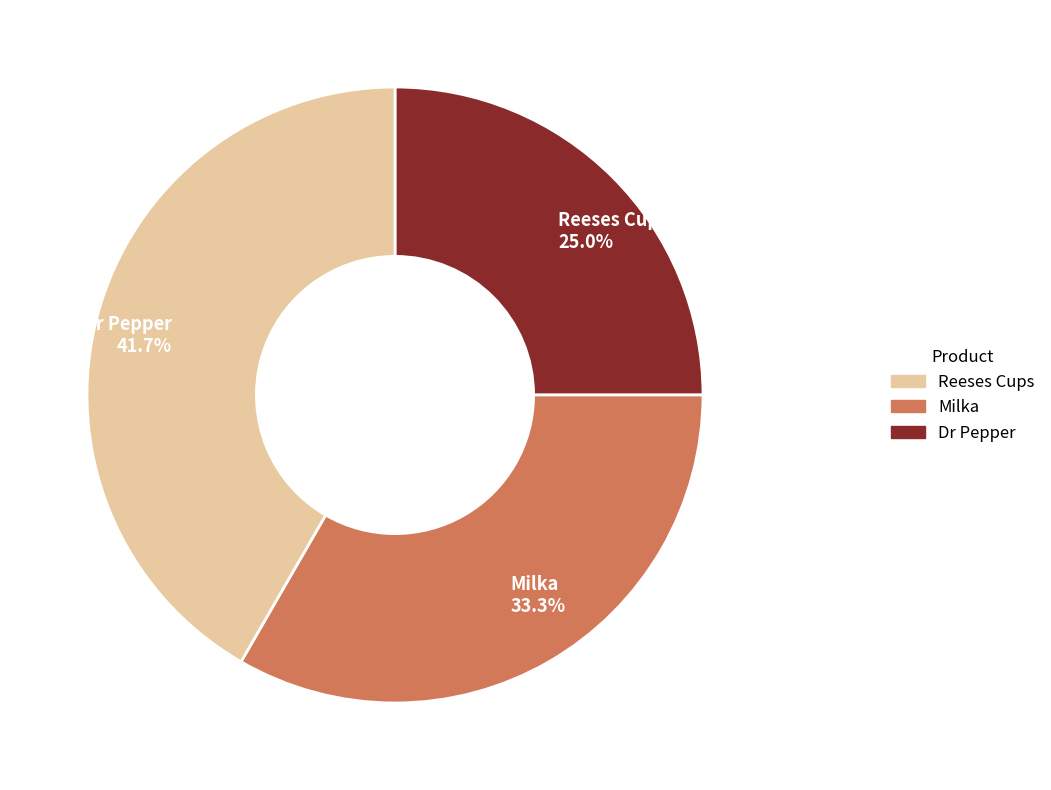

Rank the categories by value from highest to lowest.

Dr Pepper, Milka, Reeses Cups